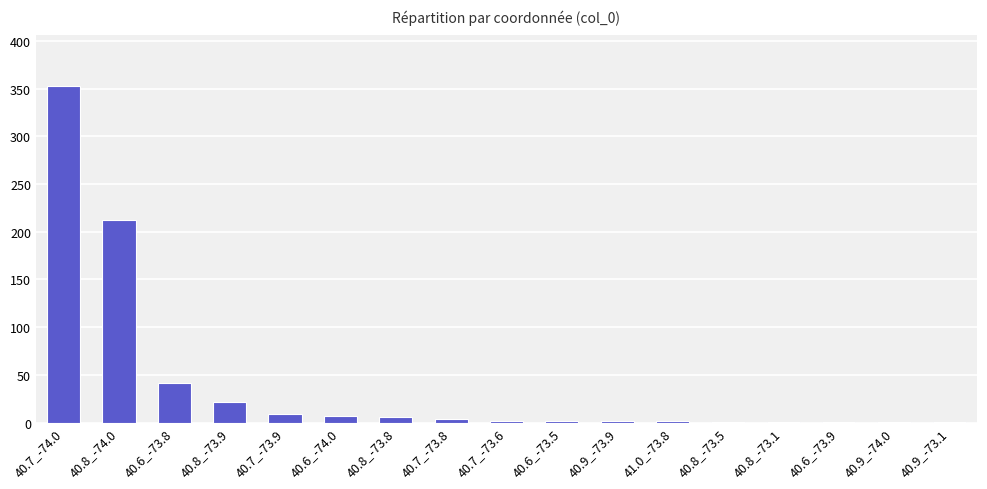

What is the approximate value at 40.7_-74.0, to the nearest 10?

350